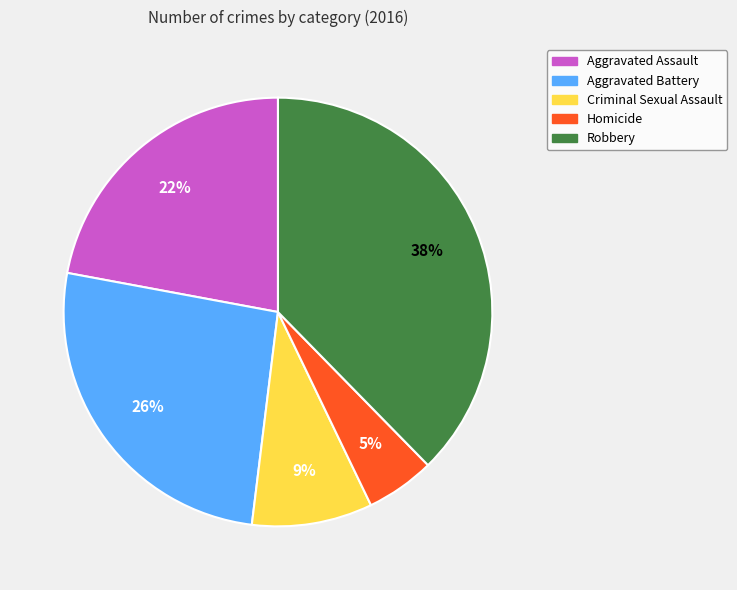

How many segments does this pie chart have?

5